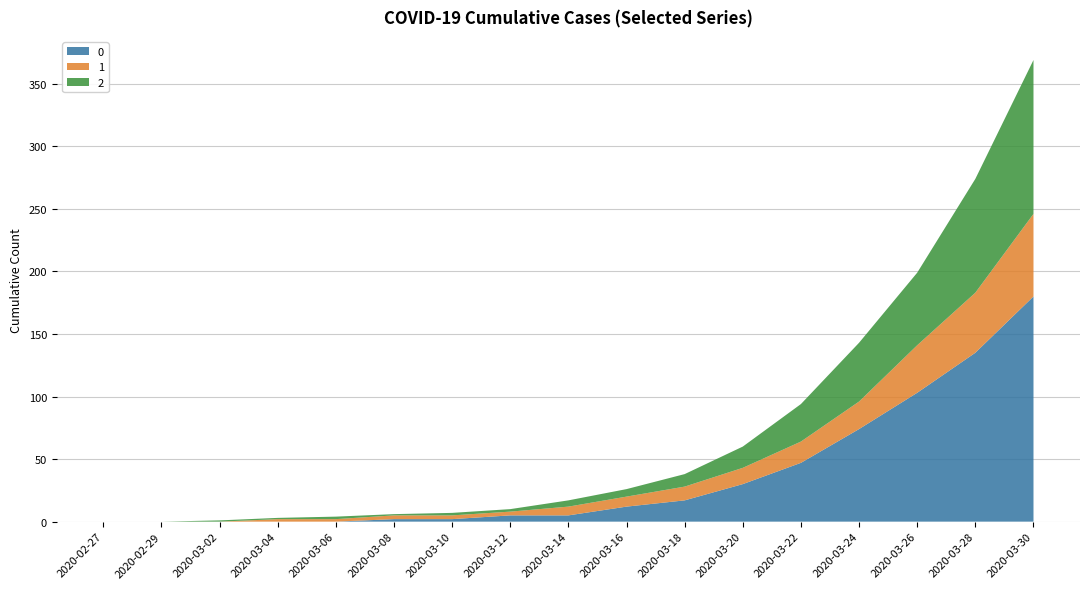

Reading left to right, what are all the values shown in this chart?

0: 0	0	0	0	0	2	2	5	5	12	17	30	47	74	103	135	180
1: 0	0	0	2	2	3	3	3	7	8	11	13	17	22	38	48	66
2: 0	0	1	1	2	1	2	2	5	6	10	17	30	47	58	91	123